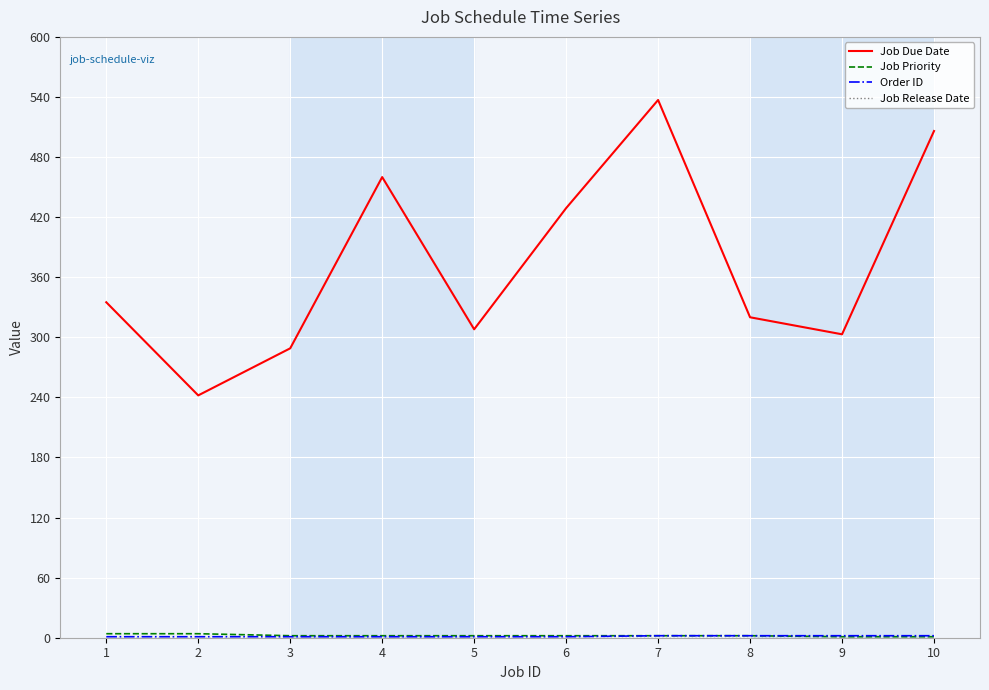

What is the maximum value shown in the chart?

537